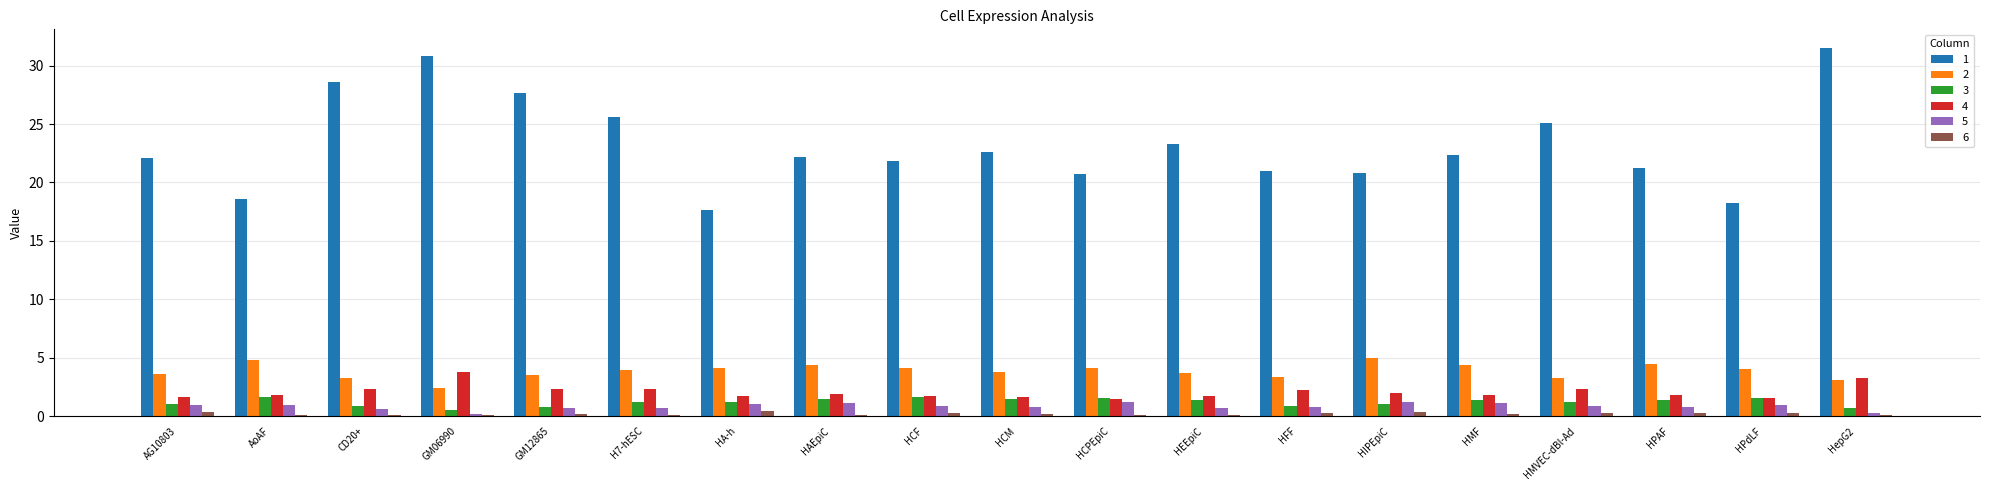

What is the sum of all 4 values?

39.2